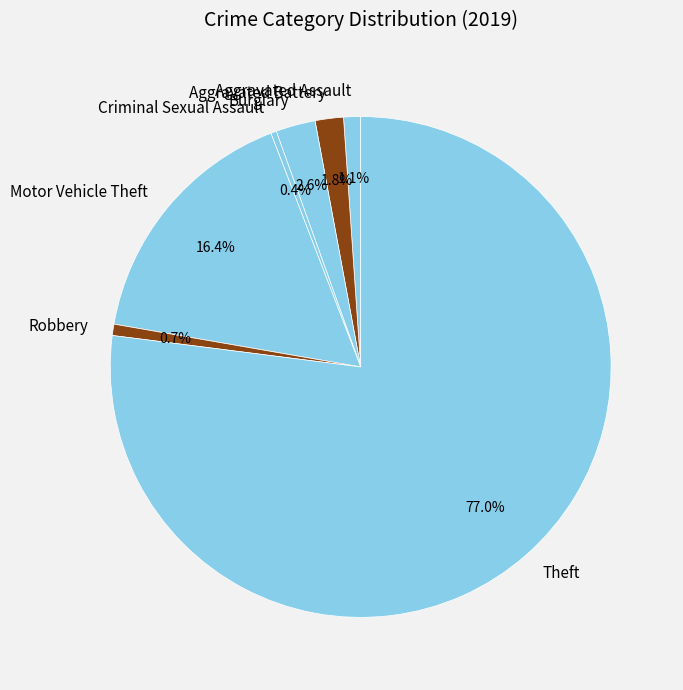

To the nearest percent, what is the difference between the largest and smallest slice percentages?

77%